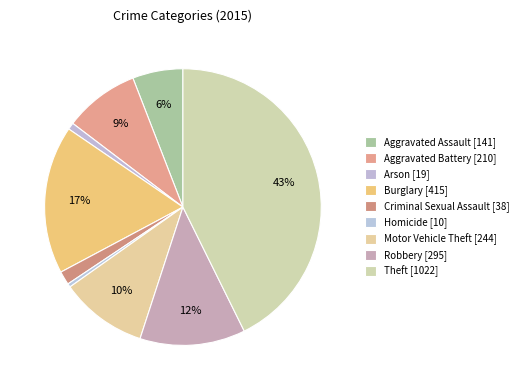

Combined, what portion of the pie is Aggravated Assault and Robbery?

18.2%